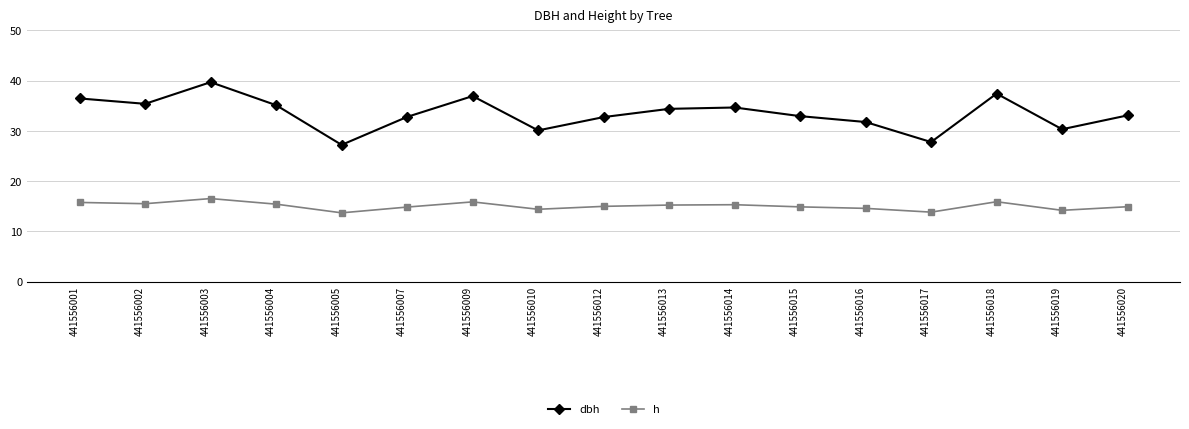

Is it true that dbh equals 32.8 at 441556007?

True